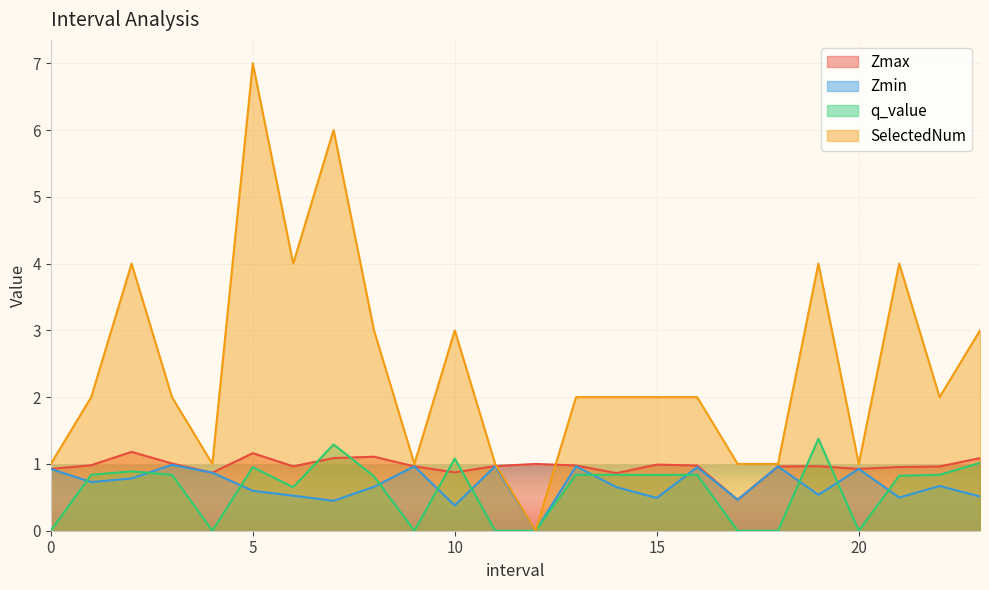

What is the sum of all q_value values?

14.8